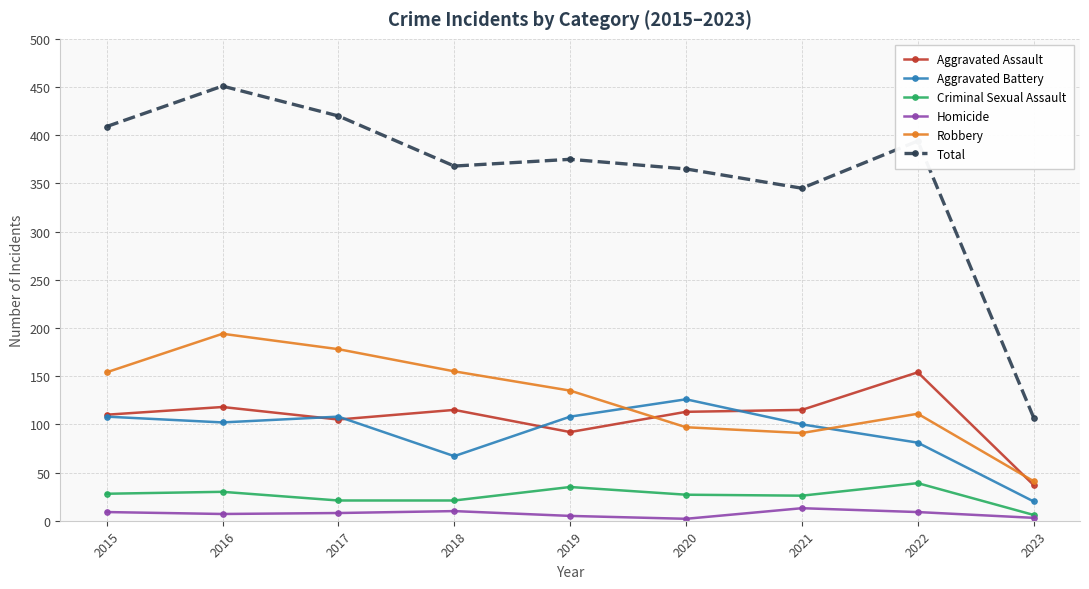

How many lines are shown in the chart?

6